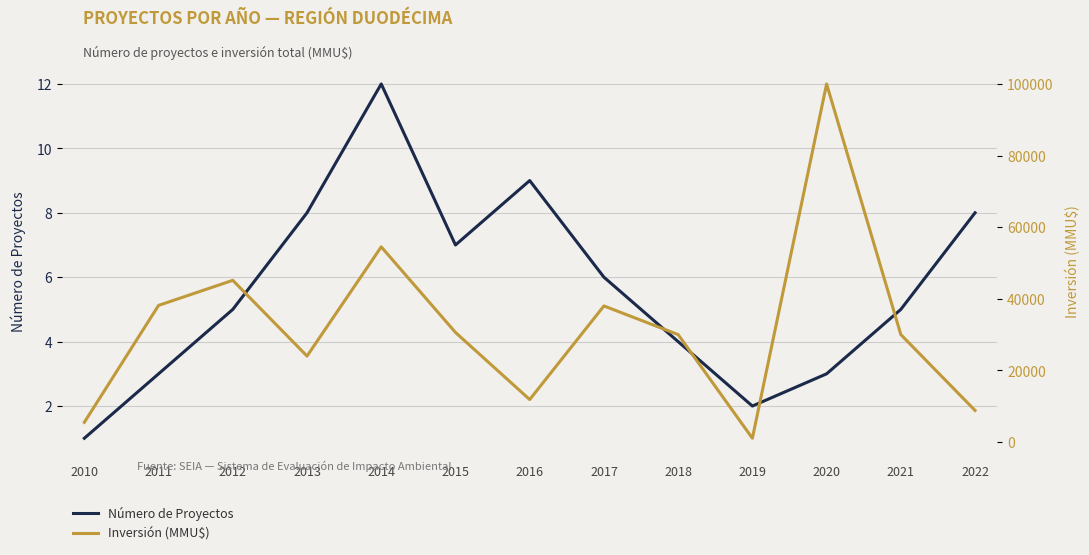

Reading left to right, extract all data points from this chart.

Número de Proyectos: 1	3	5	8	12	7	9	6	4	2	3	5	8
Inversión (MMU$): 5500	38154	45154	24000	54500	30600	11860	38000	30000	1050	100000	30000	8810